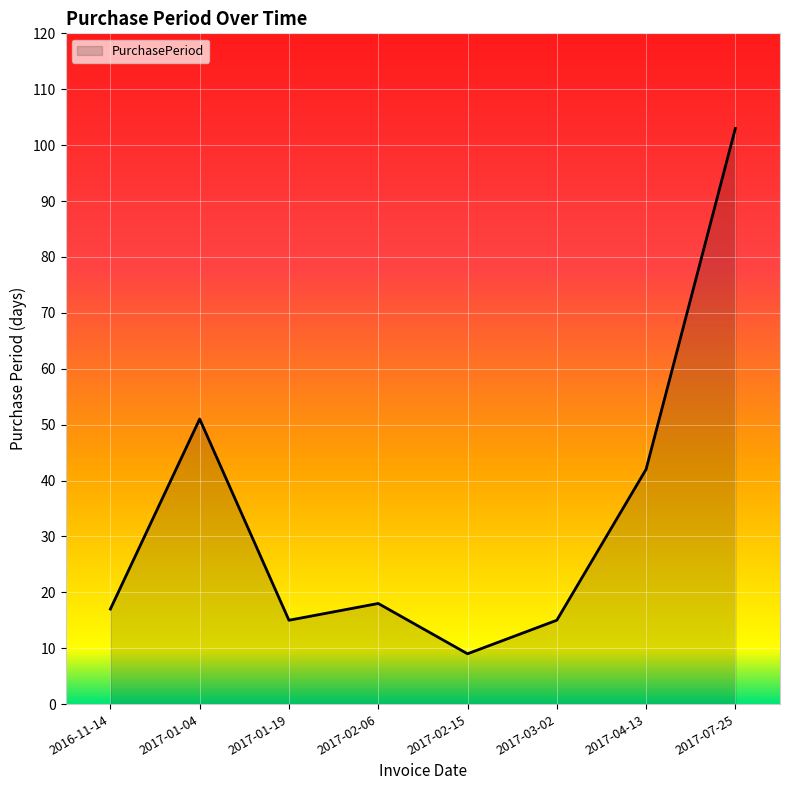

Which category has the lowest value across all series?

2017-02-15